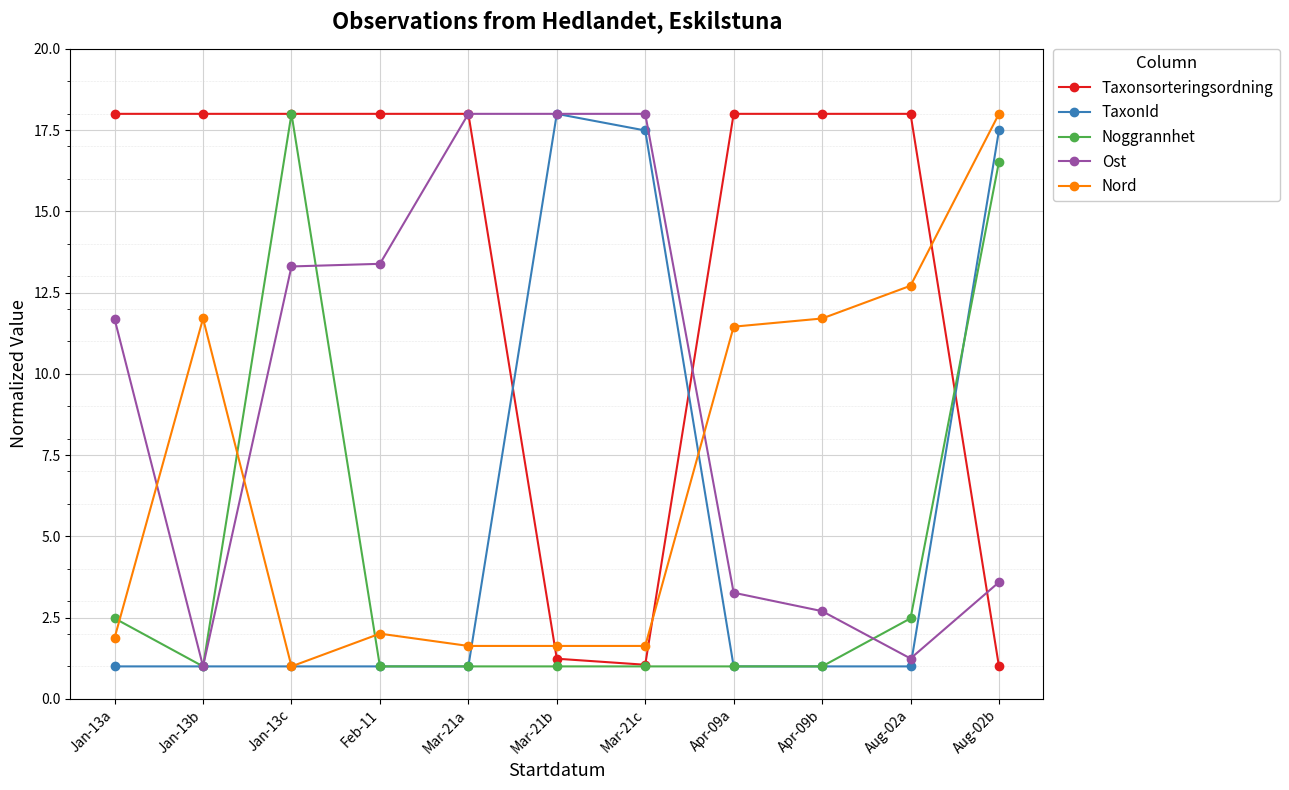

What is the difference between the highest and lowest values at Mar-21b?

17.0